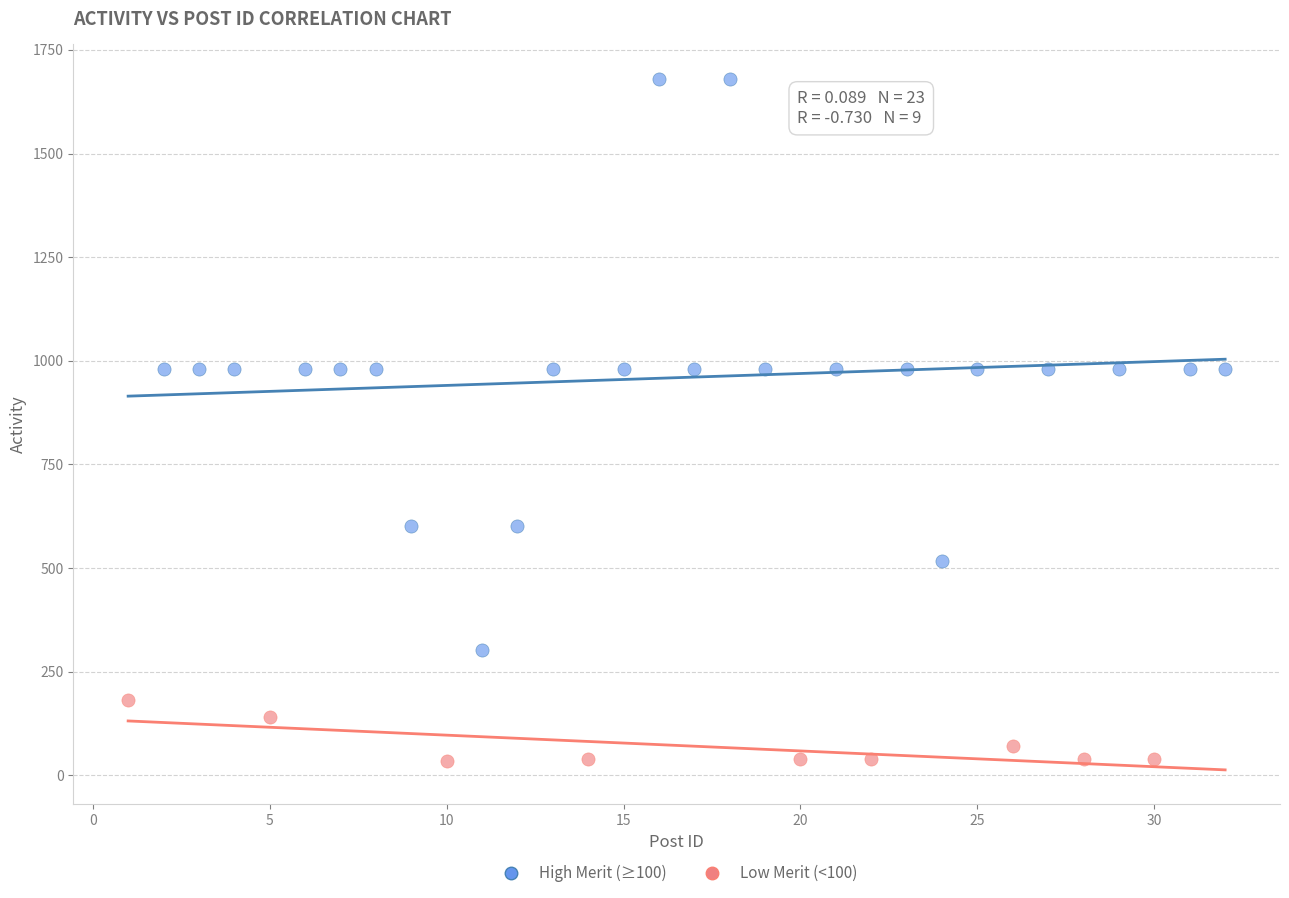

Which series has the widest spread of Y values?

High Merit (≥100)